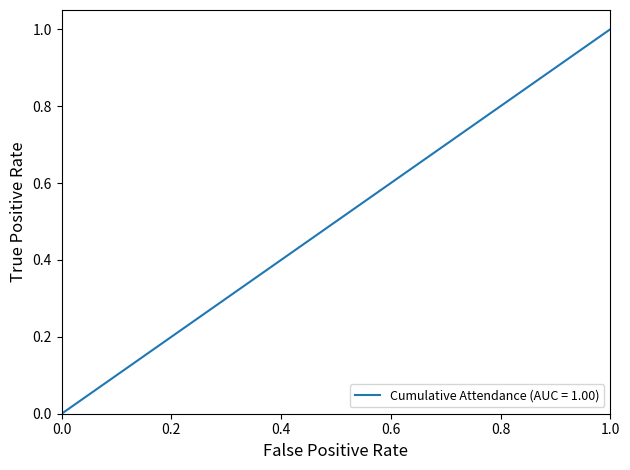

What is the difference between the maximum and minimum values?

1.0